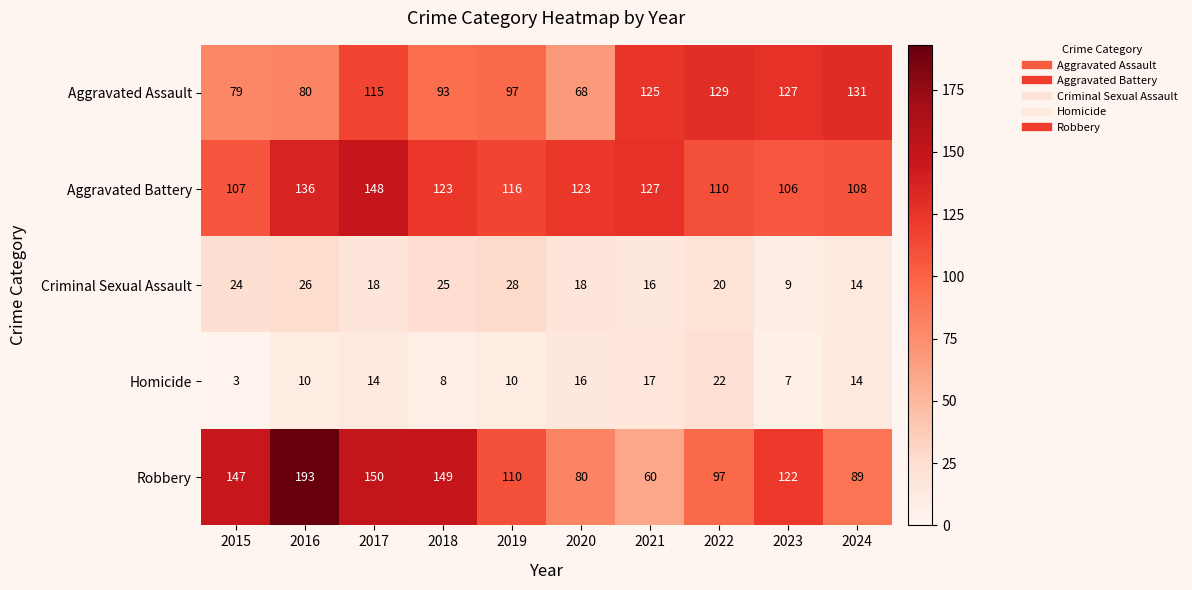

Which label corresponds to the largest value in the chart?

2016